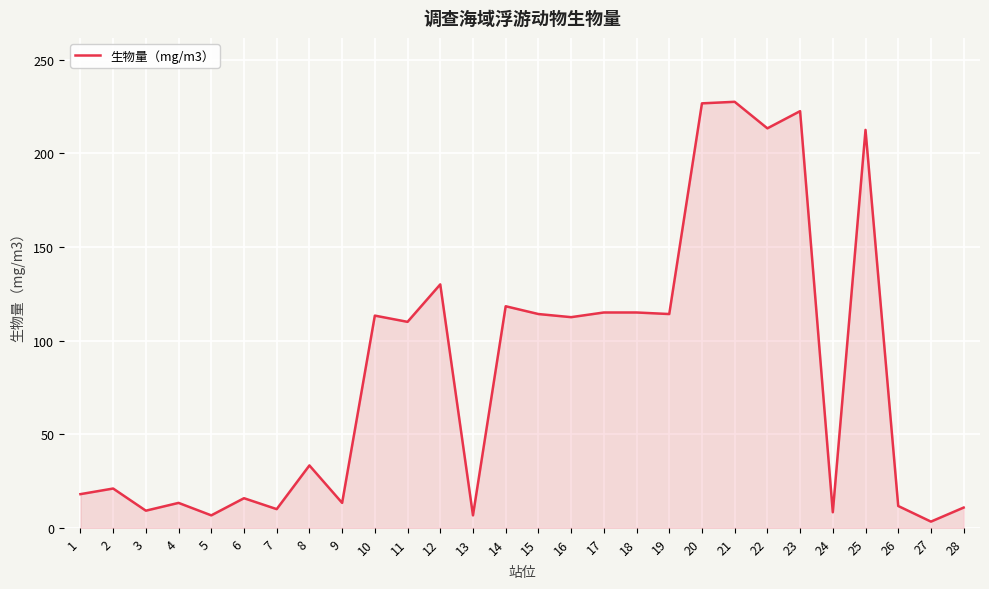

What is the change in value from 2 to 18?

+94.0